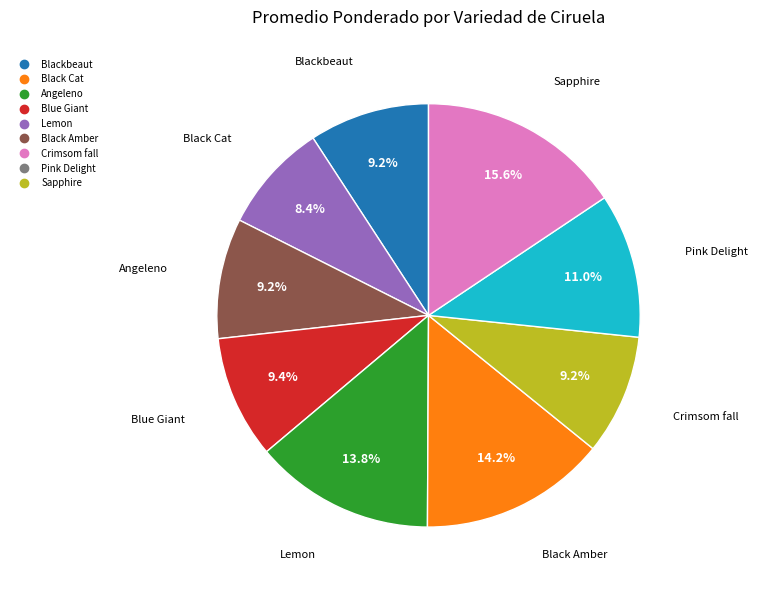

What portion of the pie excludes Pink Delight?

89.0%